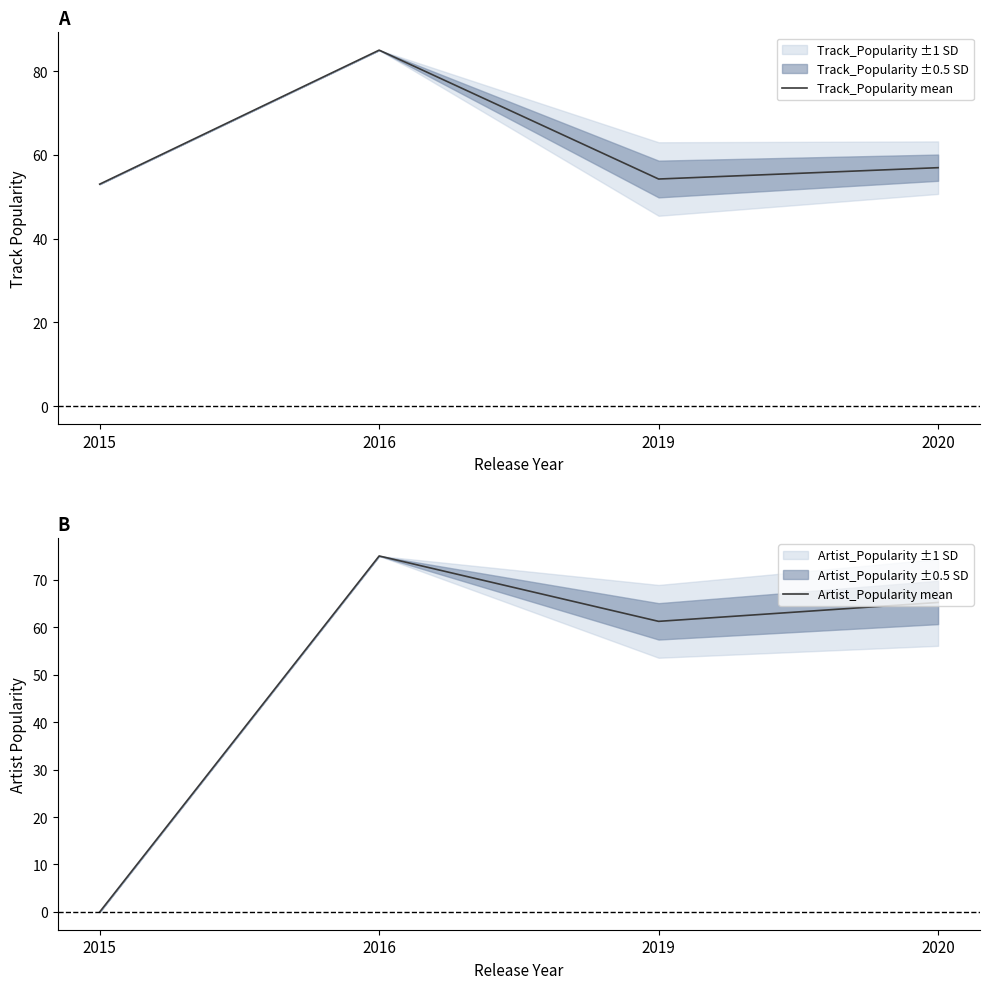

Reading left to right, list all the values displayed in this chart.

Track_Popularity mean: 53.0	85.0	54.2	56.9
Artist_Popularity mean: 0.0	75.0	61.2	65.2